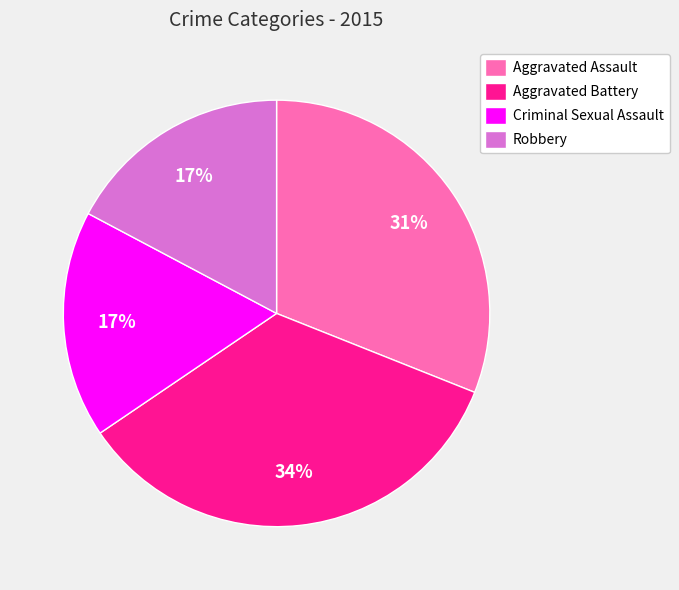

Which slice is the largest?

Aggravated Battery